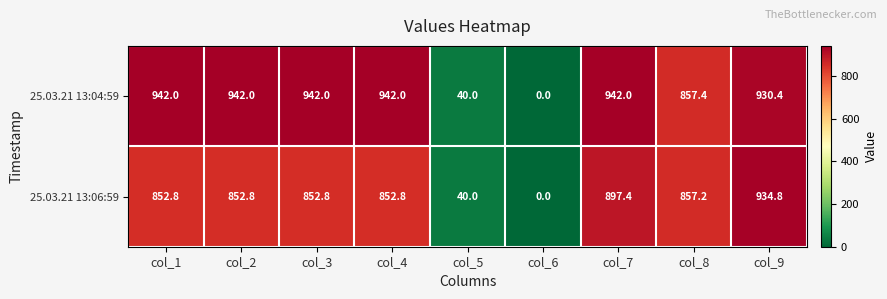

Which category has the lowest value across all series?

col_6